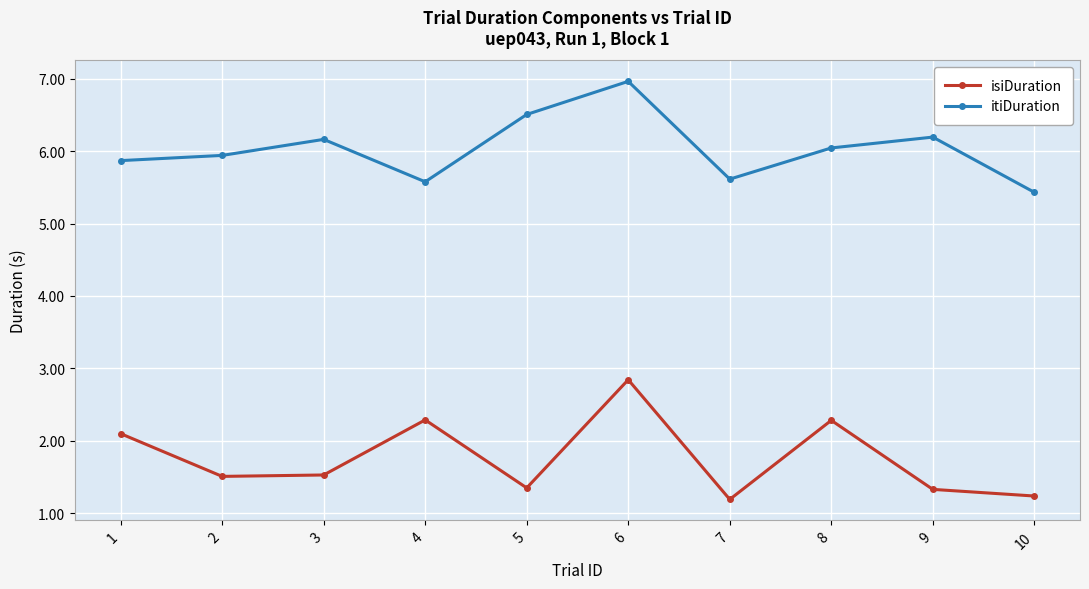

Reading left to right, what are all the values shown in this chart?

isiDuration: 2.1	1.5	1.5	2.3	1.3	2.8	1.2	2.3	1.3	1.2
itiDuration: 5.9	5.9	6.2	5.6	6.5	7.0	5.6	6.0	6.2	5.4